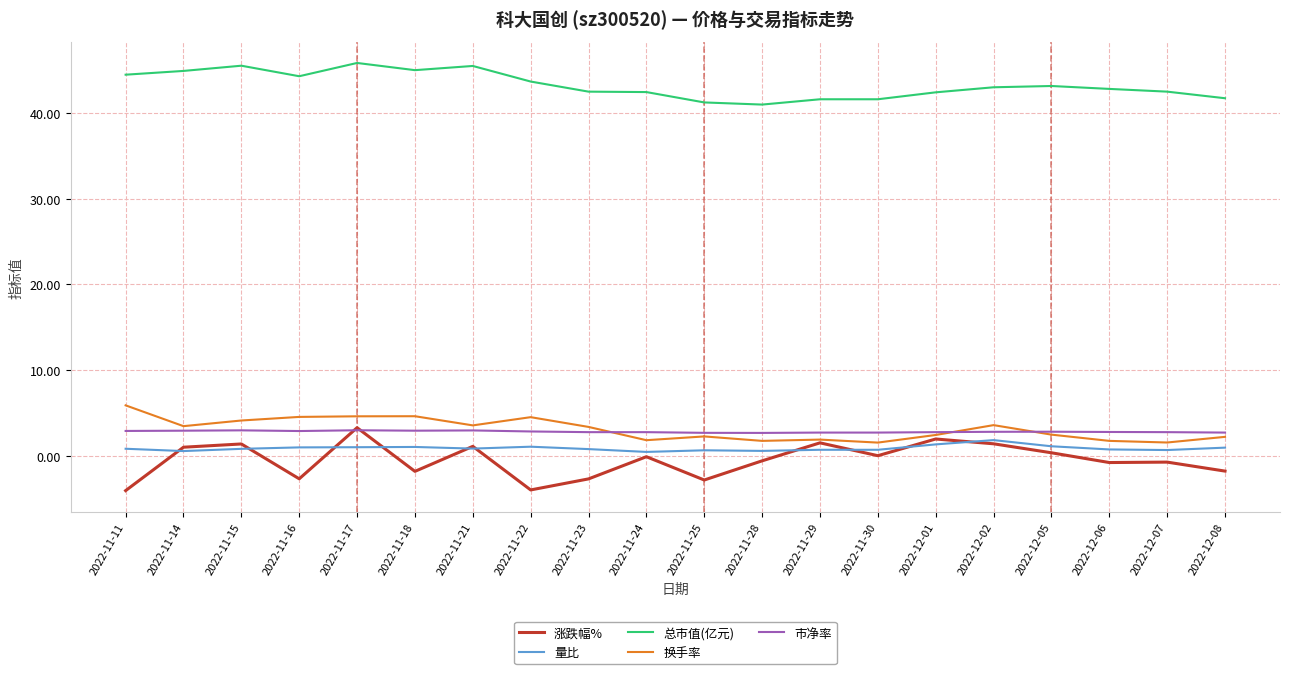

Which category has the highest value in the 换手率 series?

2022-11-11